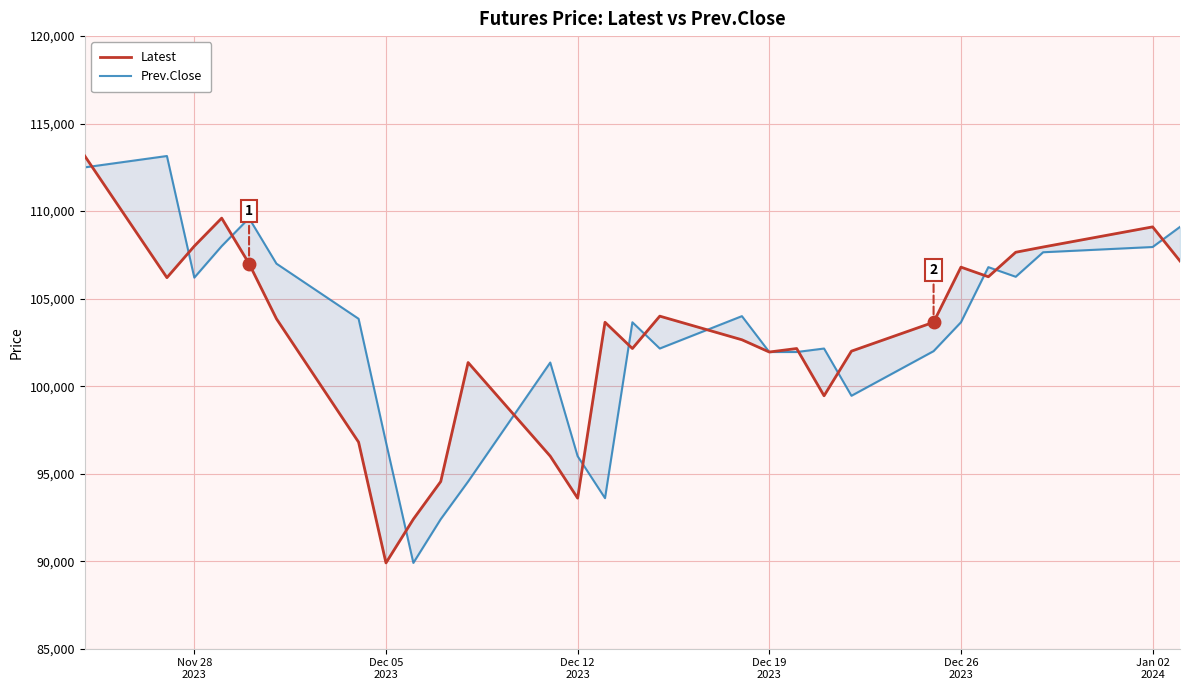

How many intersections are there between Latest and Prev.Close?

14